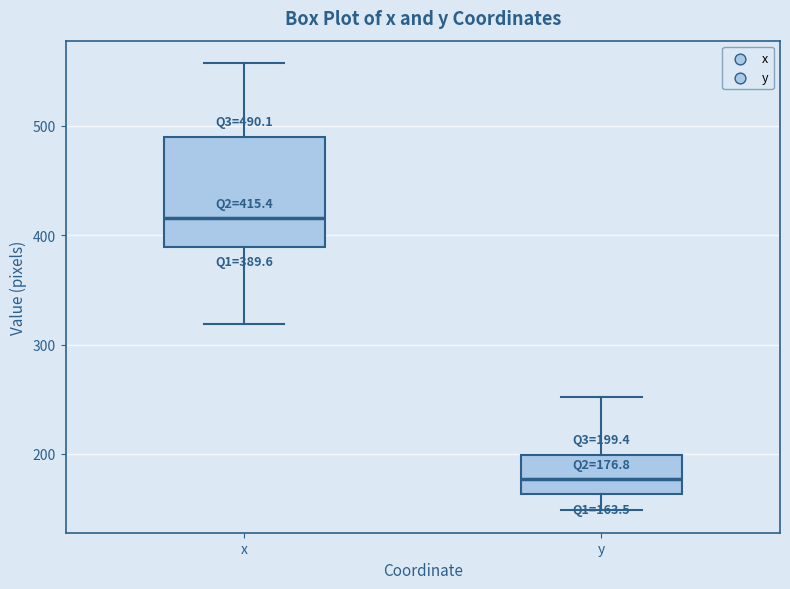

Comparing the boxes themselves (not the whiskers), which one is the tallest?

x